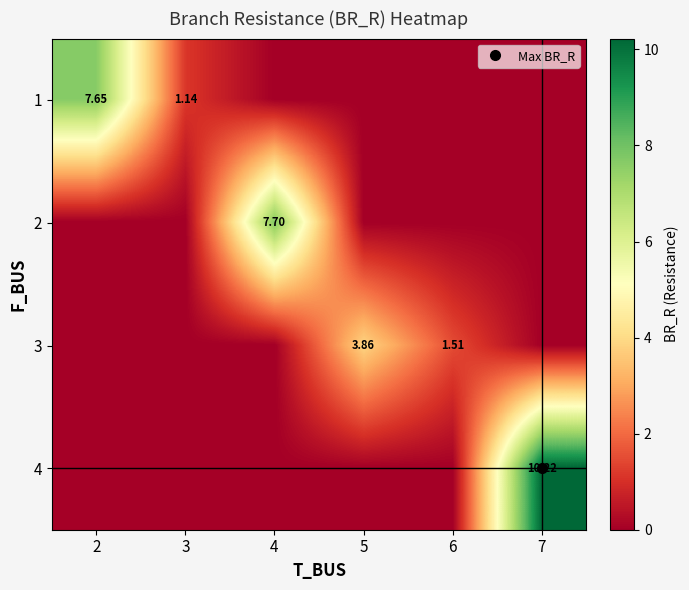

List the series in order of their overall mean, highest first.

4, 1, 2, 3